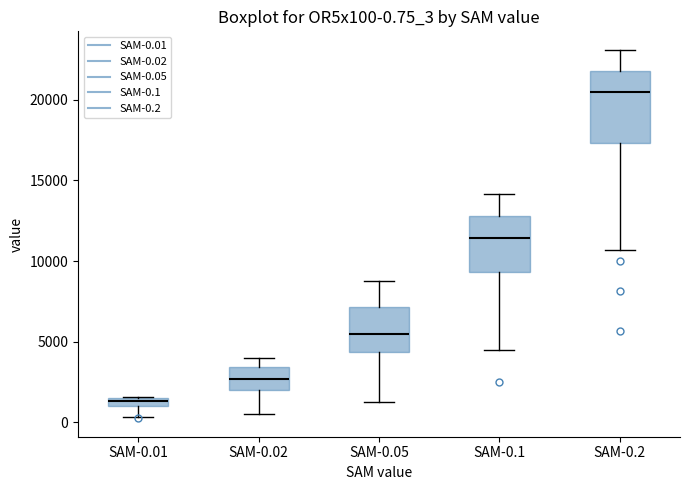

Which box is the tallest, from its lower edge to its upper edge?

SAM-0.2